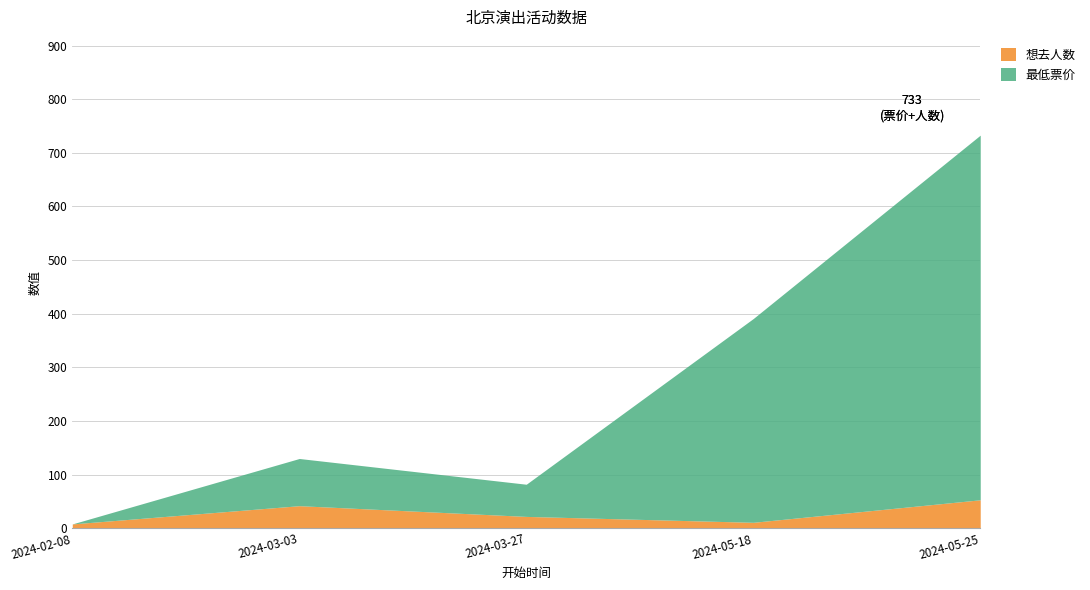

List the series in order of their peak value, lowest first.

想去人数, 最低票价